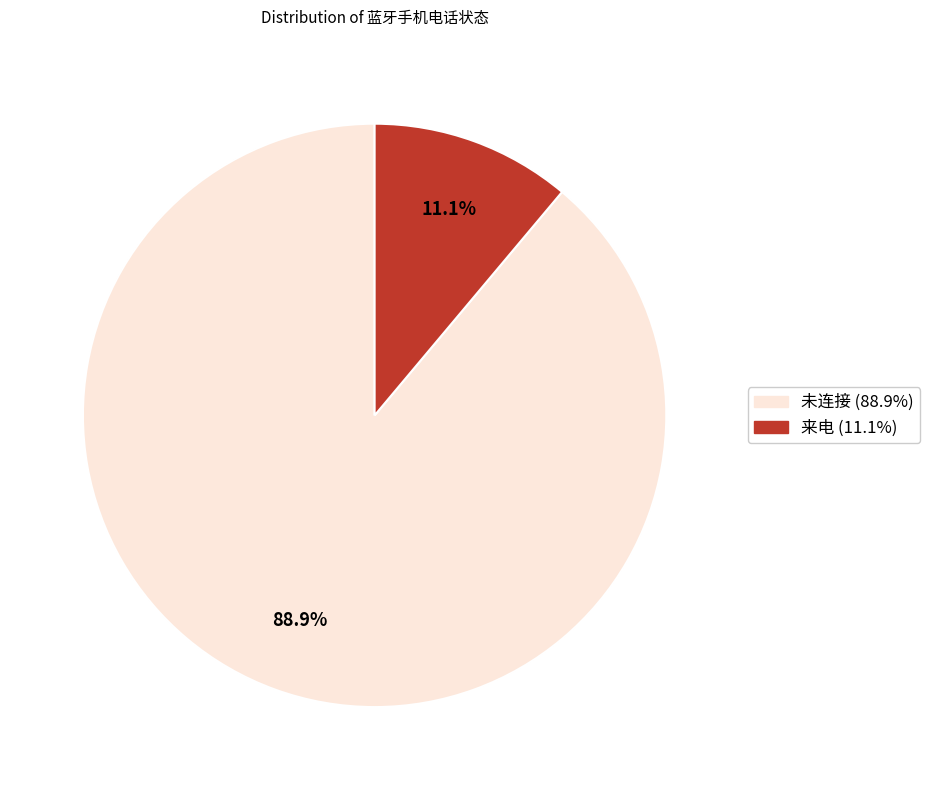

What is the ratio of the value at 未连接 to the value at 来电?

8.0